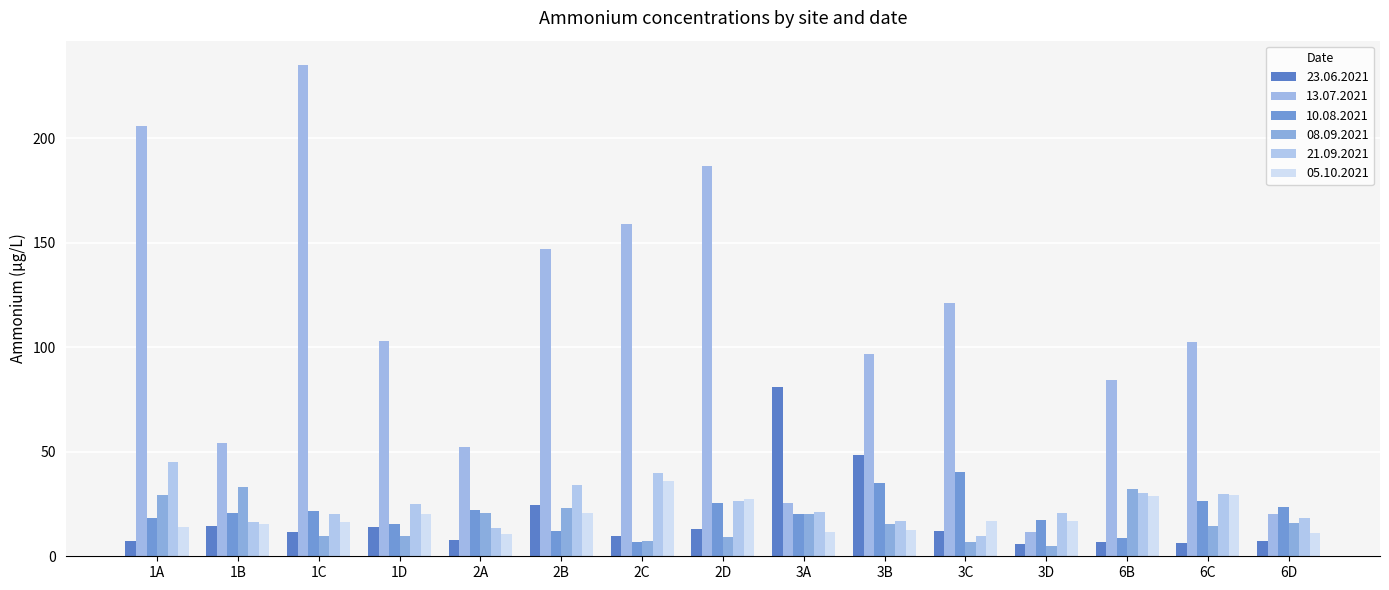

At how many categories does at least one series exceed 148?

4